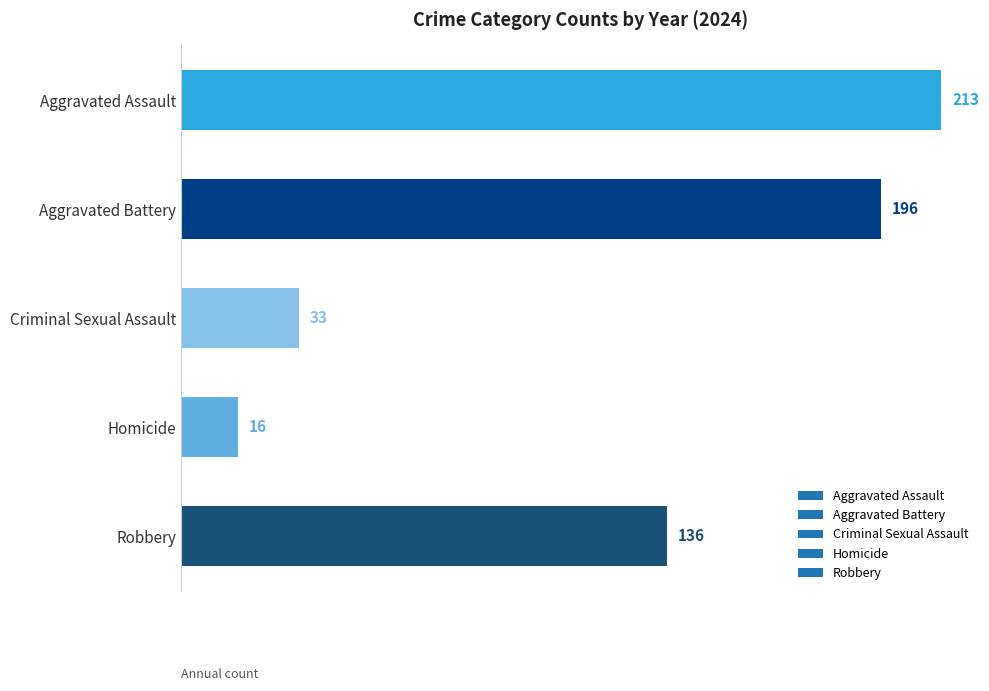

How many values are below 136?

2